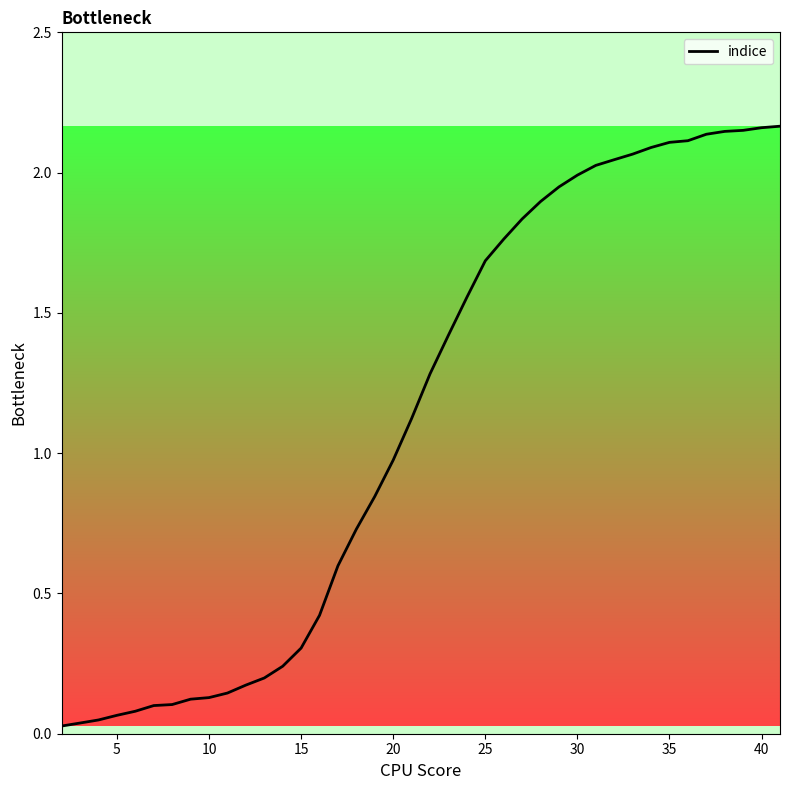

The chart shows a value of 2.0 at 30. True or false?

True